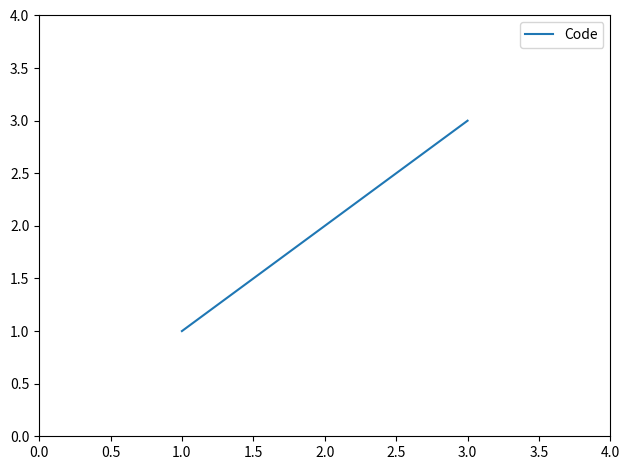

What is the difference between the maximum and minimum values?

2